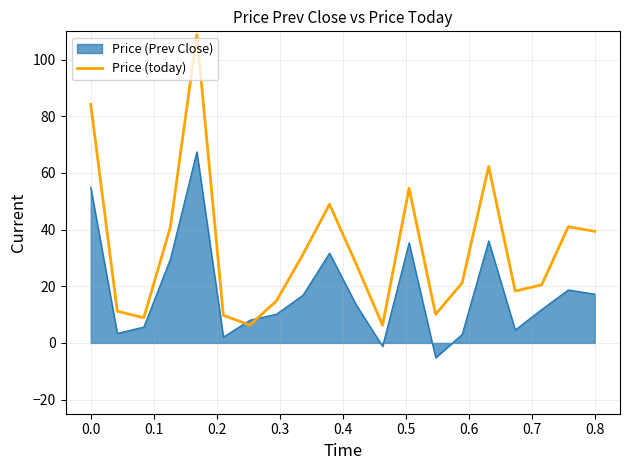

How many distinct data groups are displayed?

2